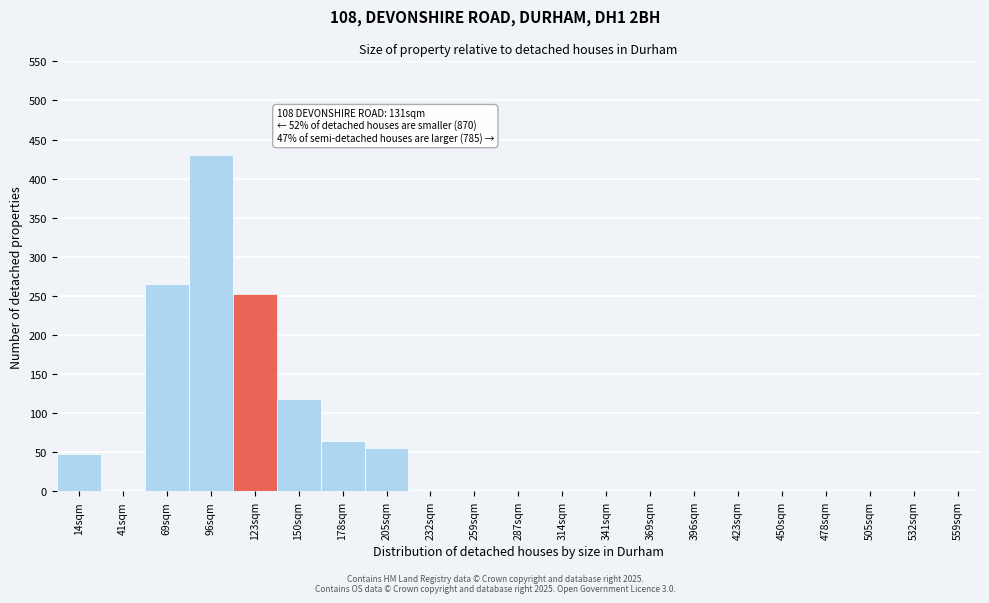

Reading right to left, what are all the values shown in this chart?

559sqm=0	532sqm=0	505sqm=0	478sqm=0	450sqm=0	423sqm=0	396sqm=0	369sqm=0	341sqm=0	314sqm=0	287sqm=0	259sqm=0	232sqm=0	205sqm=55	178sqm=65	150sqm=118	123sqm=253	96sqm=430	69sqm=265	41sqm=0	14sqm=48